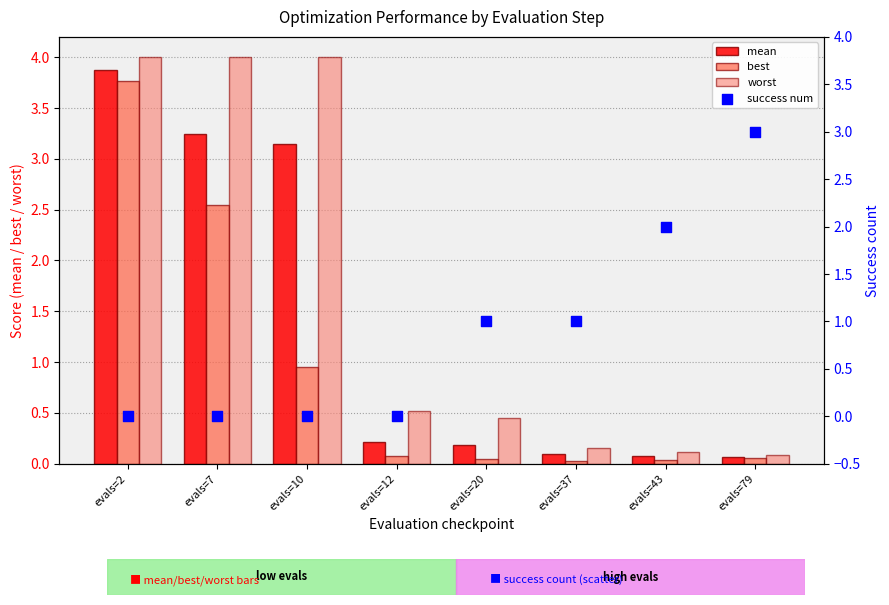

At how many categories does at least one series exceed 2?

4